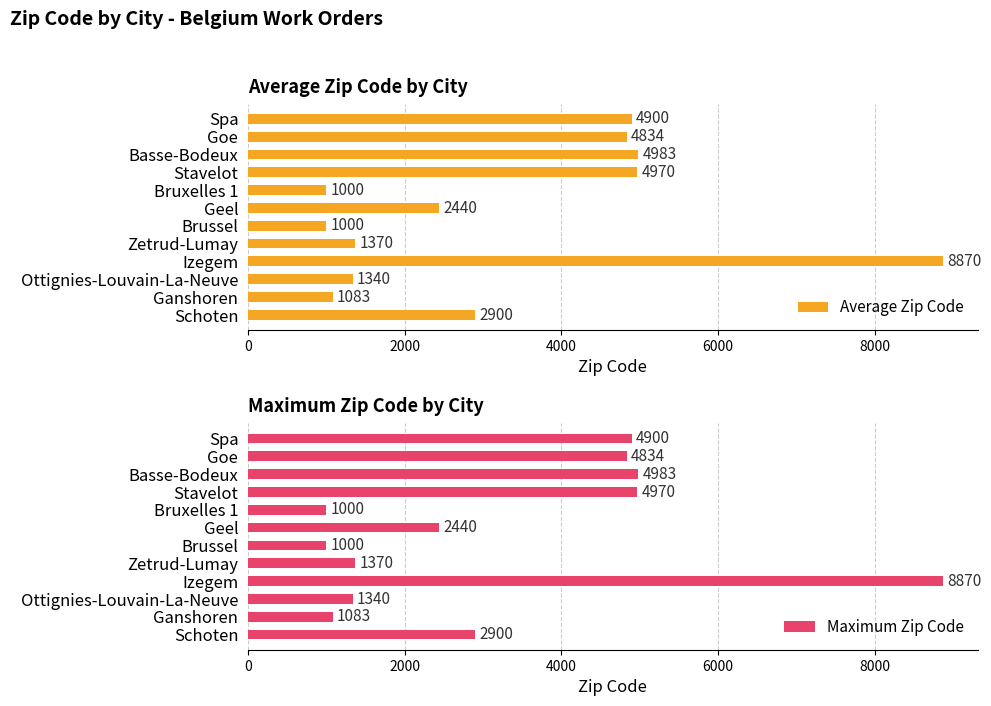

At how many categories does at least one series exceed 7752?

1